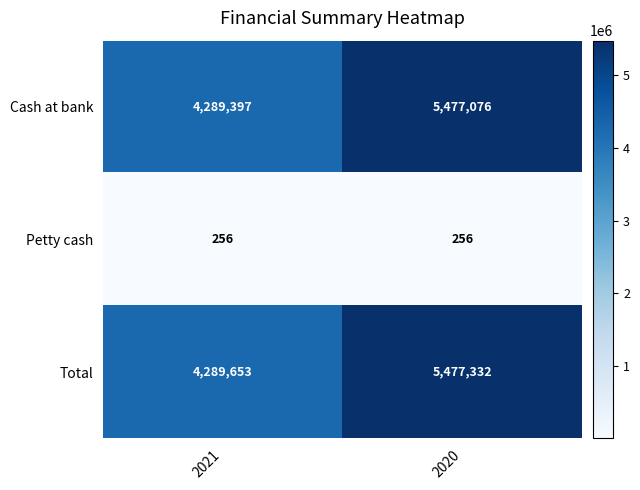

What is the difference between the highest and lowest values at 2021?

4289397